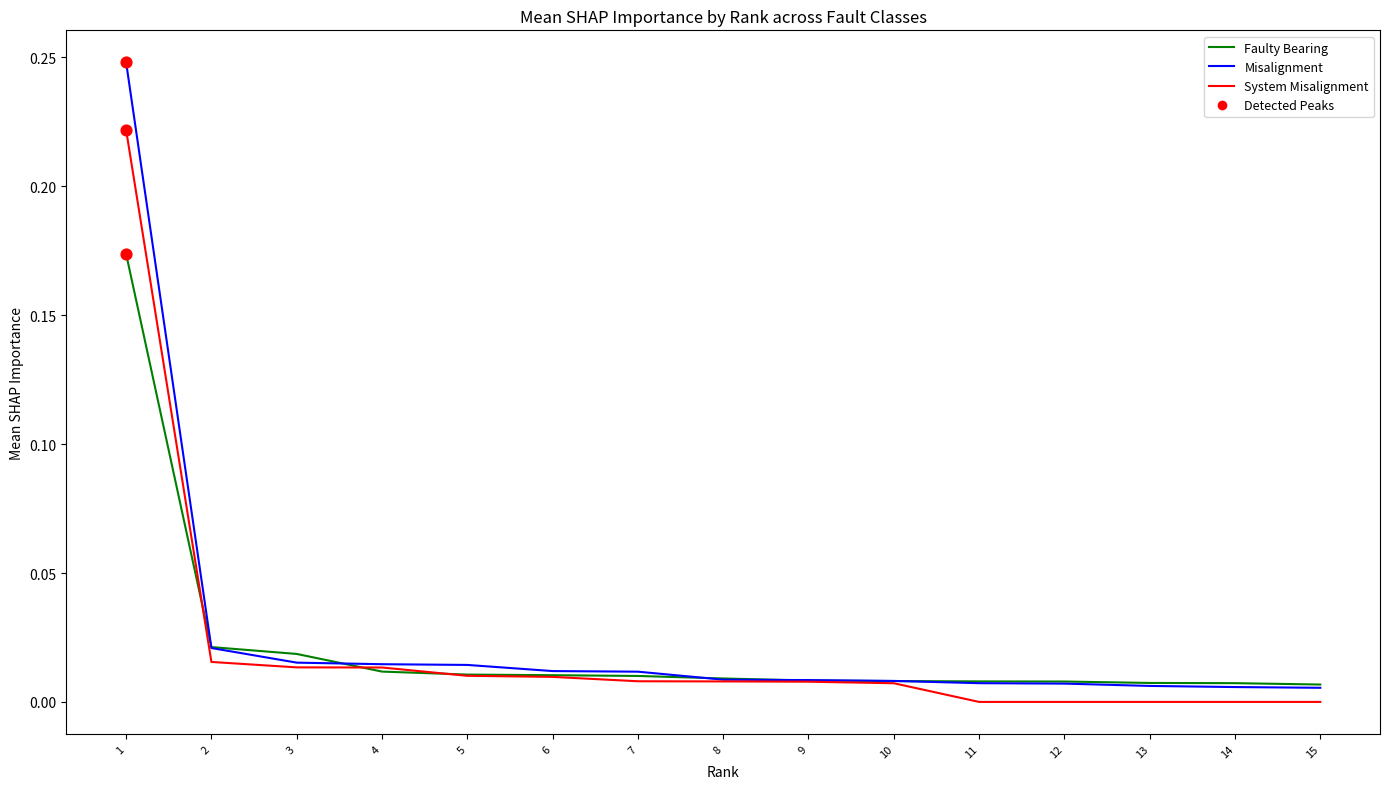

Is the value of Faulty Bearing at 5 greater than the value of Misalignment at 2?

No